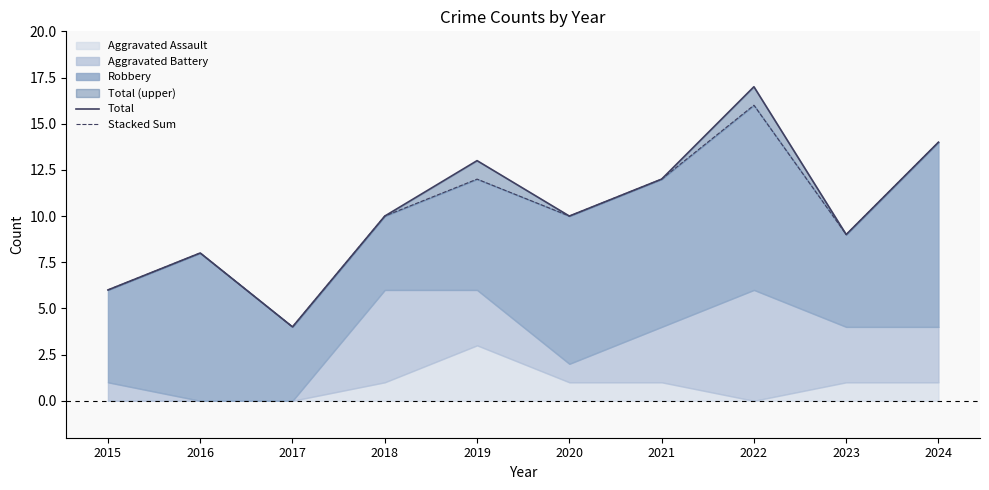

What is the difference between the maximum and minimum values in the Total series?

13